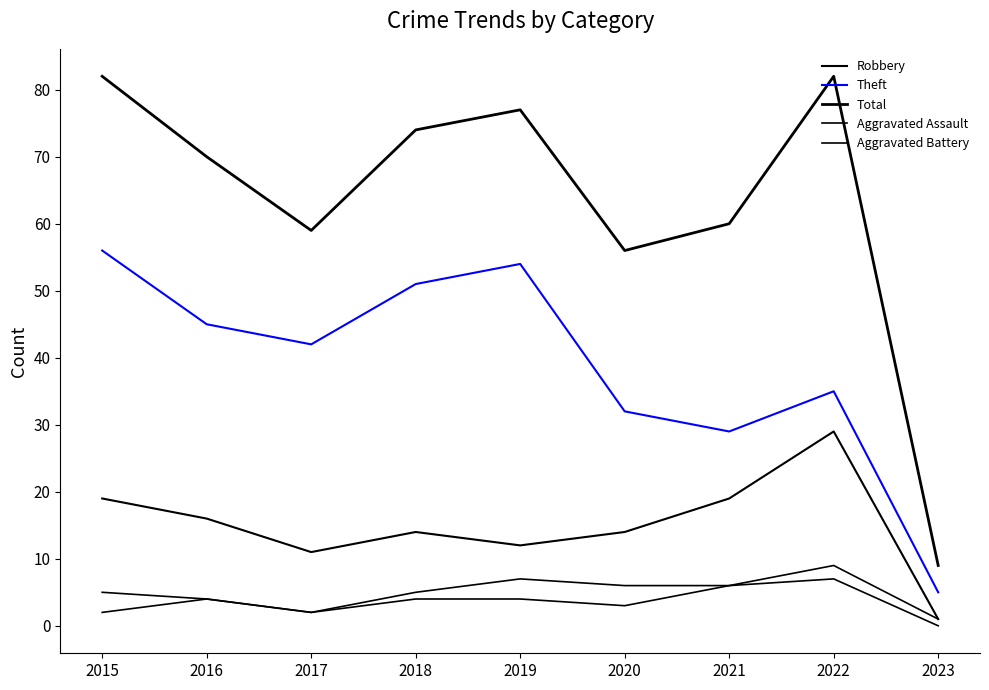

List the series in order of their peak value, lowest first.

Aggravated Assault, Aggravated Battery, Robbery, Theft, Total